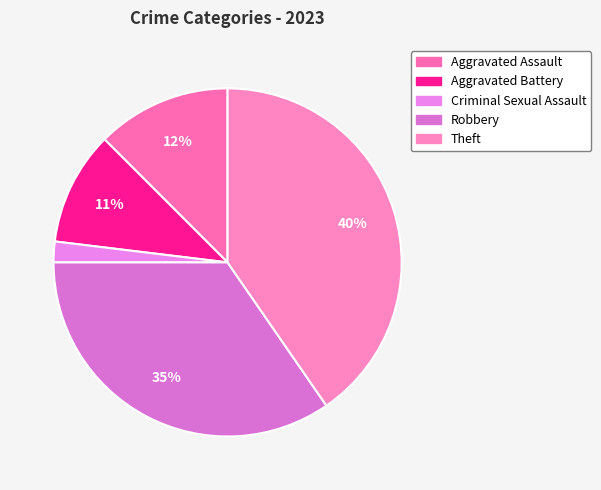

Is it true that Robbery is 35% of the pie?

True